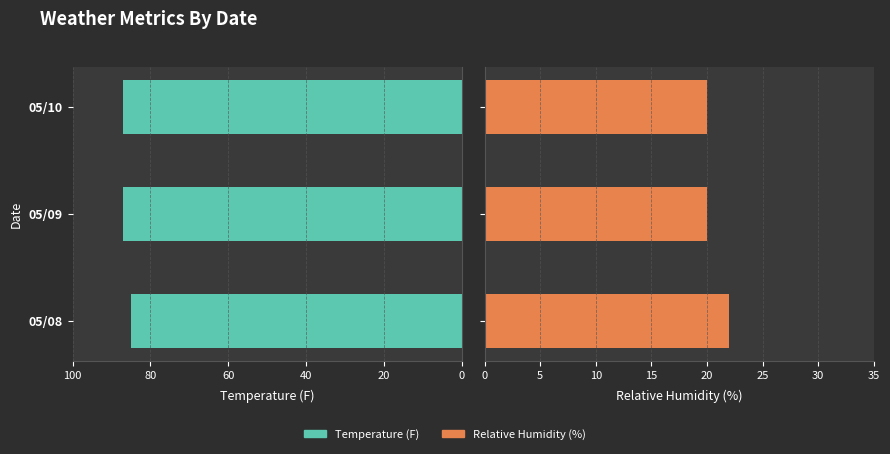

Rank the series by their average value, from highest to lowest.

Temperature (F), Relative Humidity (%)